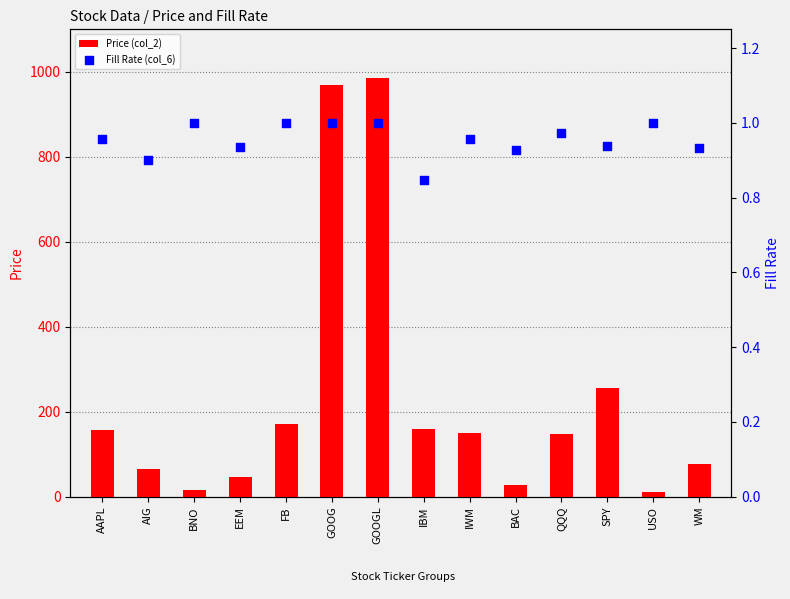

Which series has the widest spread of Y values?

Price (col_2)